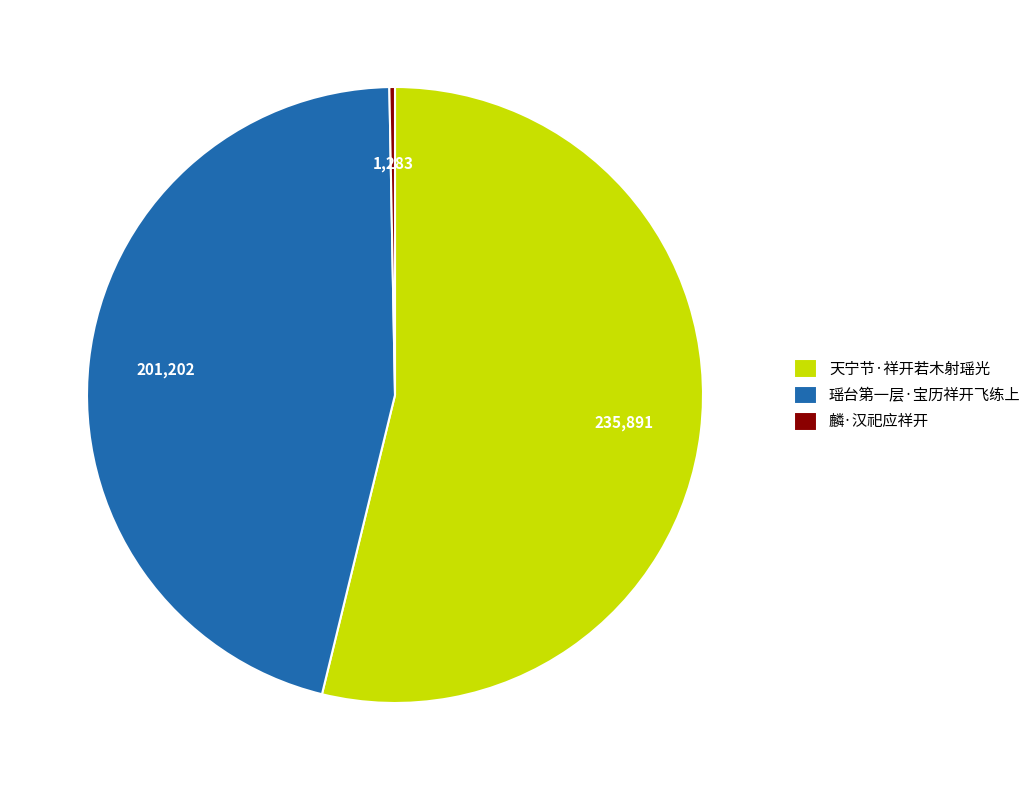

Which has a higher value, 麟·汉祀应祥开 or 瑶台第一层·宝历祥开飞练上?

瑶台第一层·宝历祥开飞练上